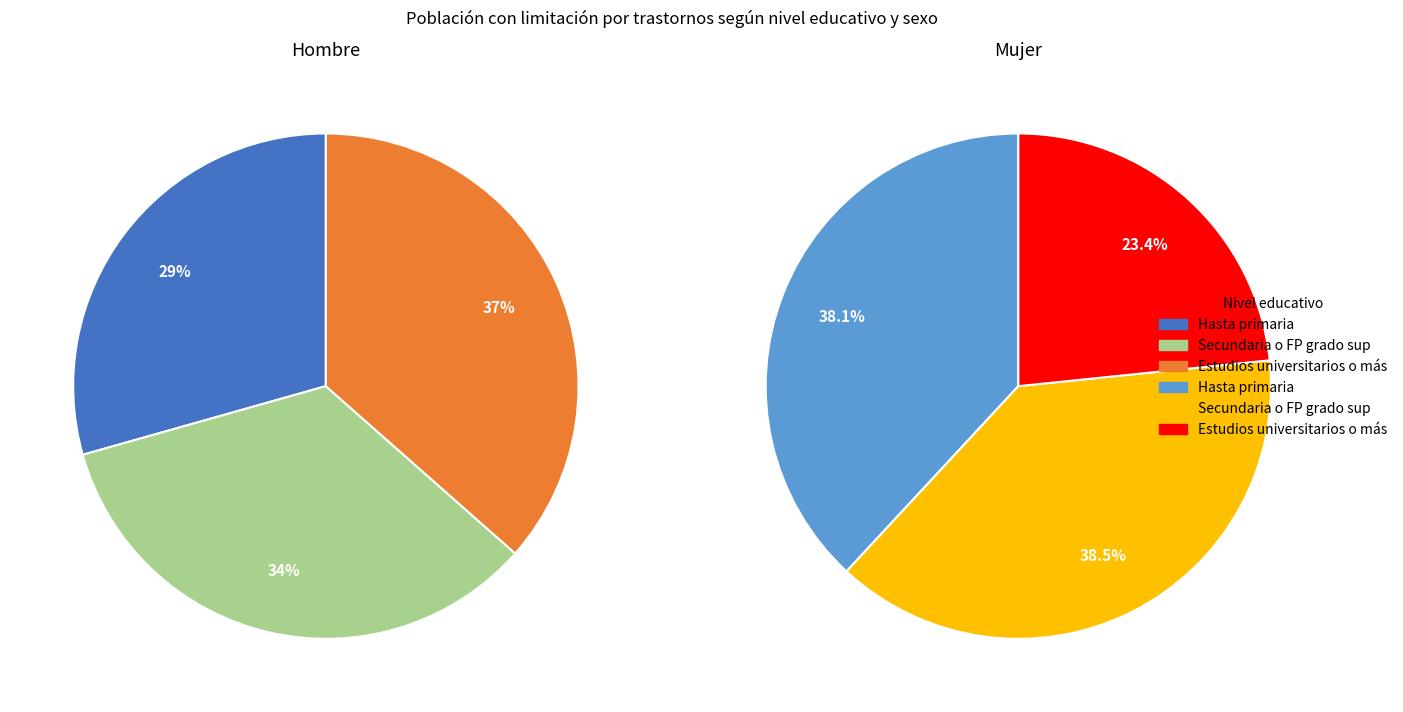

Does Hasta primaria (Mujer) account for over 50% of the chart?

No